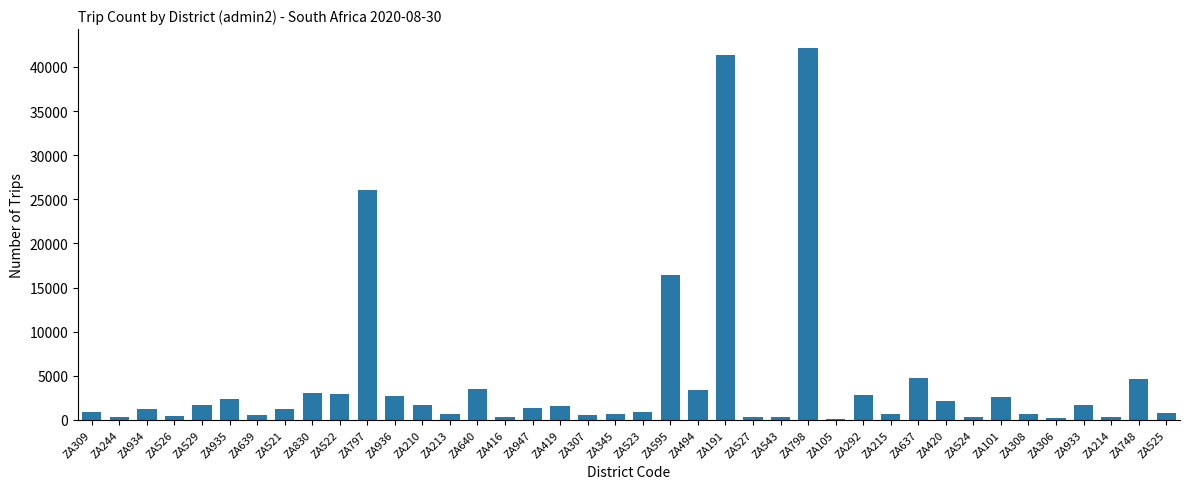

How many bars are there in total?

40